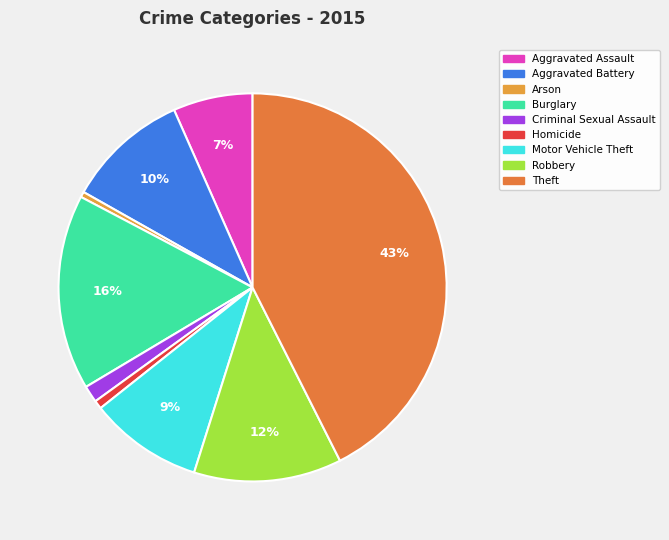

Between Aggravated Assault and Aggravated Battery, which is larger?

Aggravated Battery